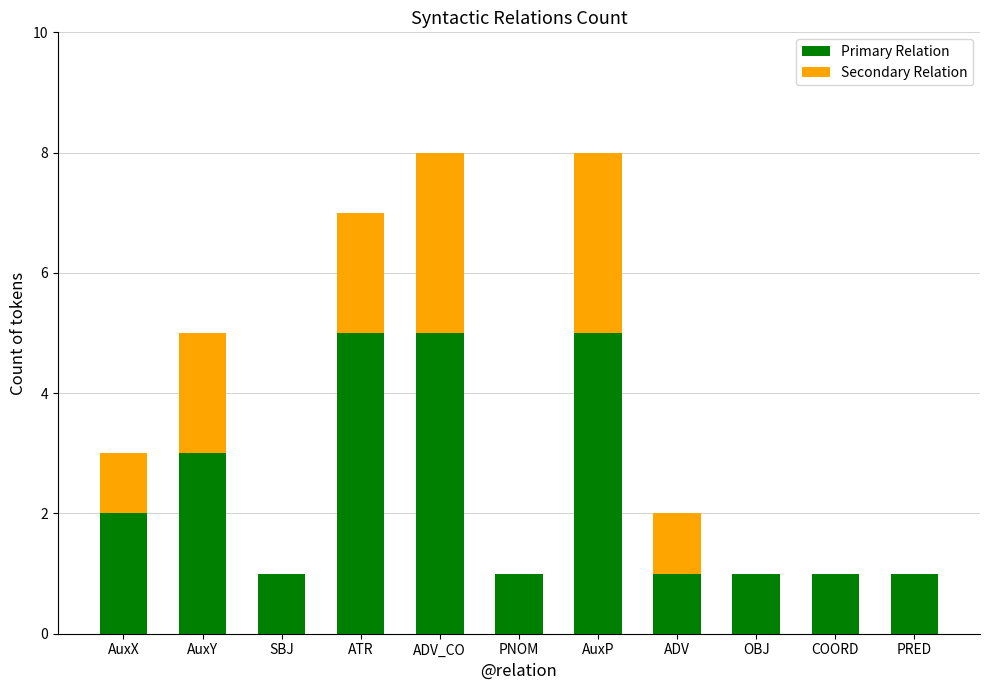

True or false: Primary Relation has a value of 8 at ATR.

False